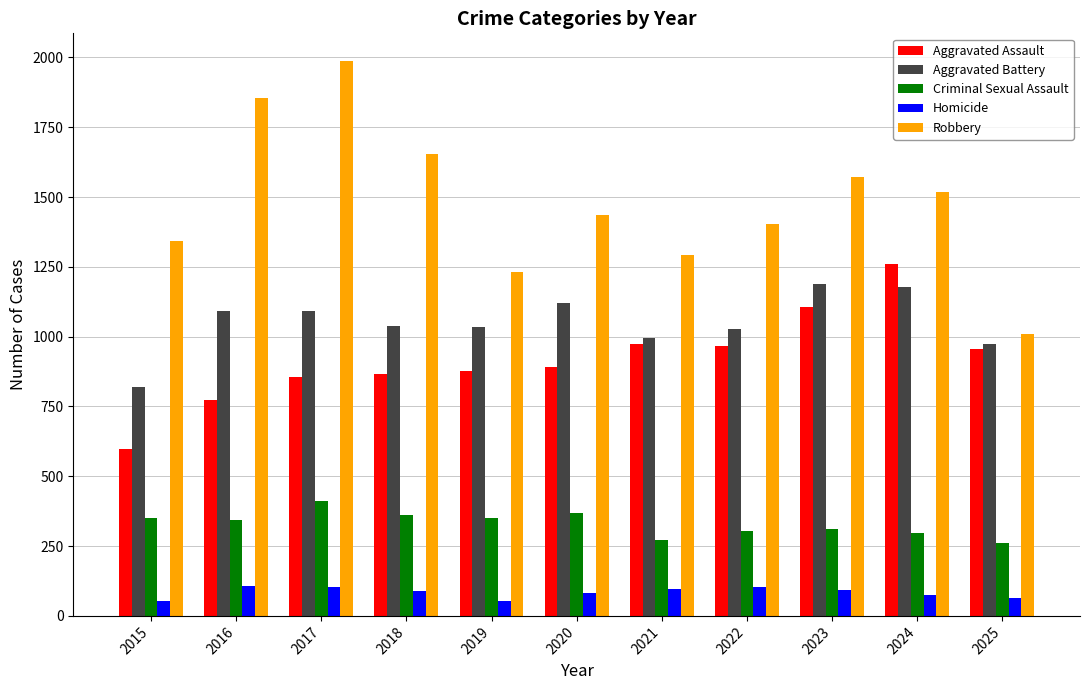

How many data points in Robbery are less than 1436?

5